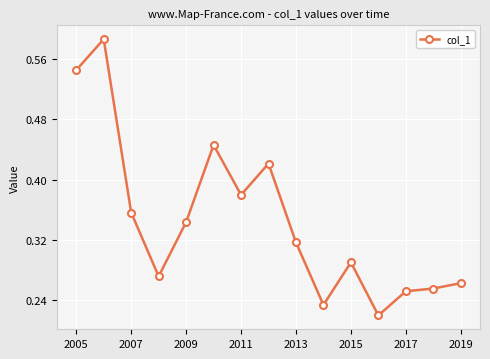

True or false: the data has more than 0 interior local peaks.

True